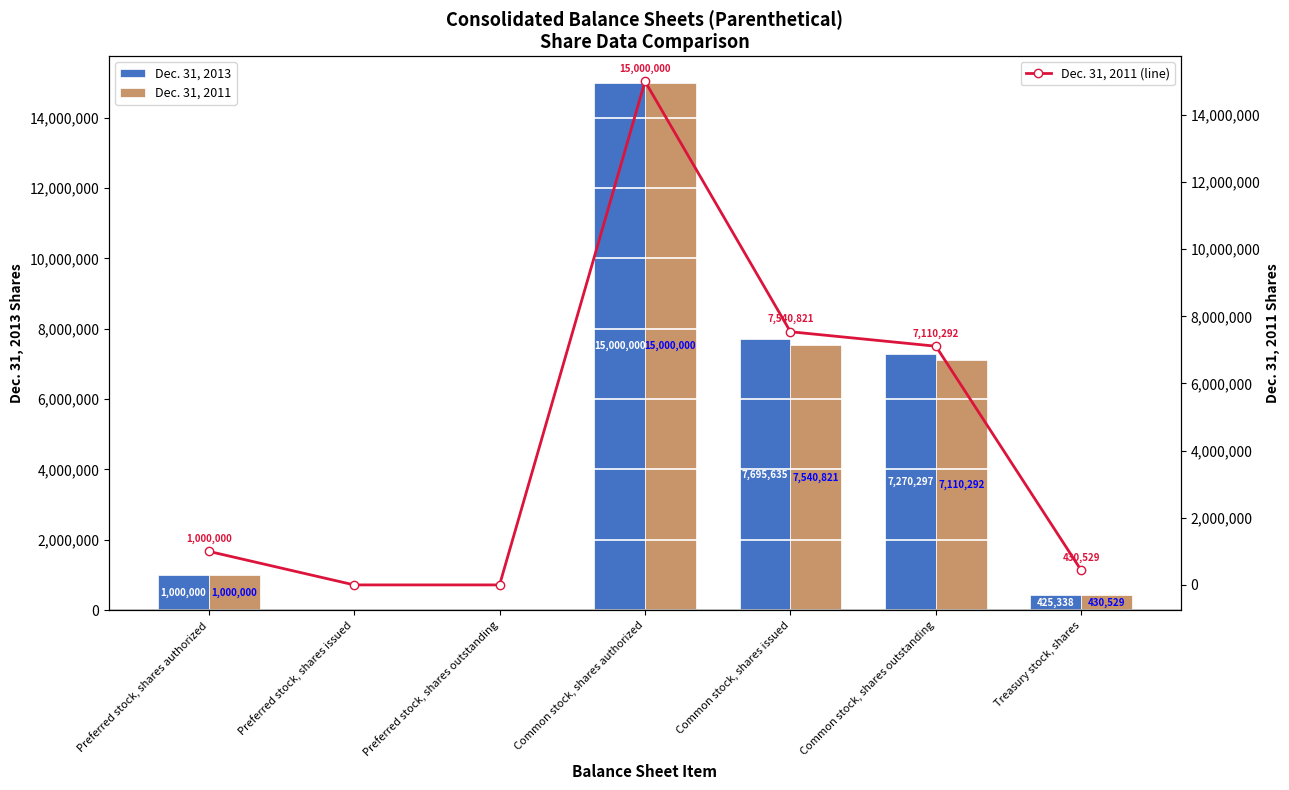

What is the greatest value displayed?

15000000